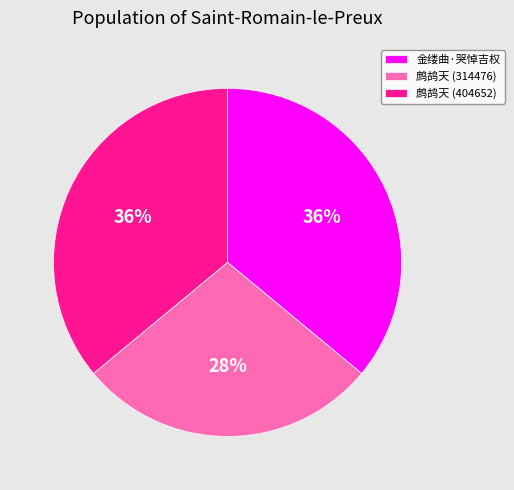

True or false: 鹧鸪天 (404652) accounts for 36% of the total.

True